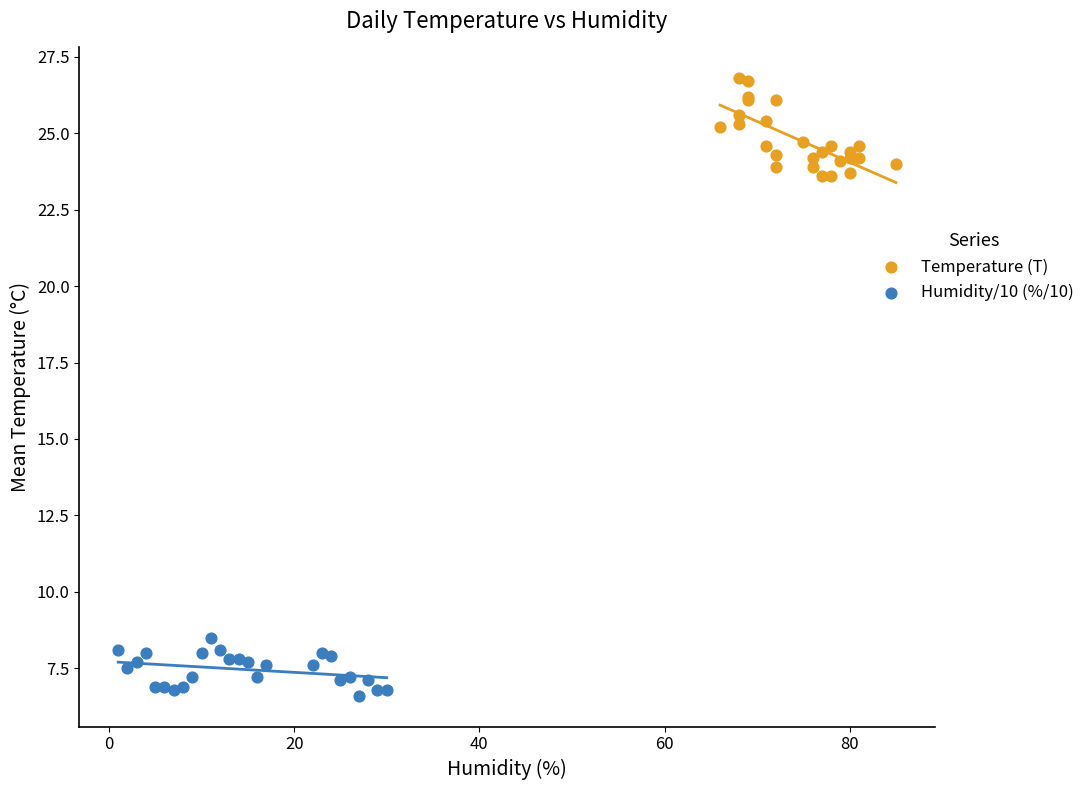

Which series reaches the maximum Y coordinate?

Temperature (T)